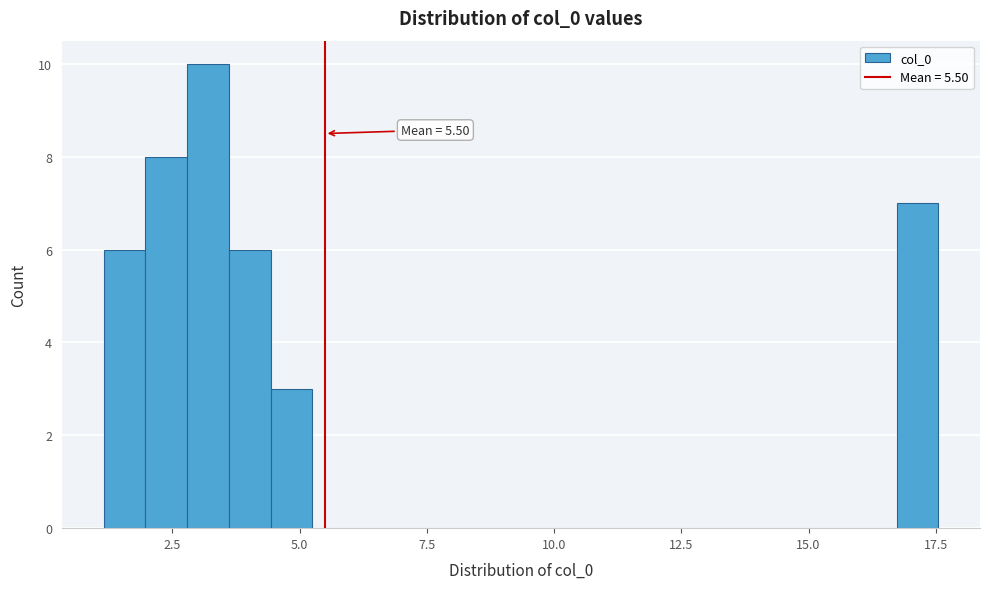

Around what value on the x-axis is the tallest bar? Give the approximate position of its centre, as read against the axis.

3.0